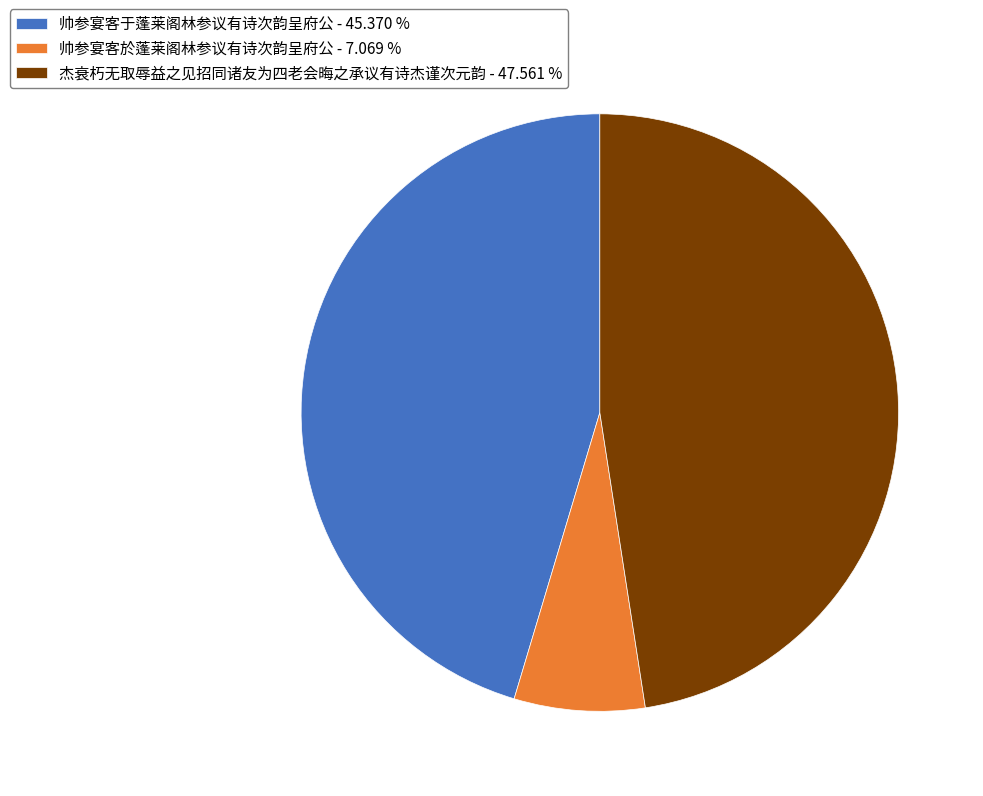

Do 帅参宴客于蓬莱阁林参议有诗次韵呈府公 and 杰衰朽无取辱益之见招同诸友为四老会晦之承议有诗杰谨次元韵 together represent more than half of the pie?

Yes